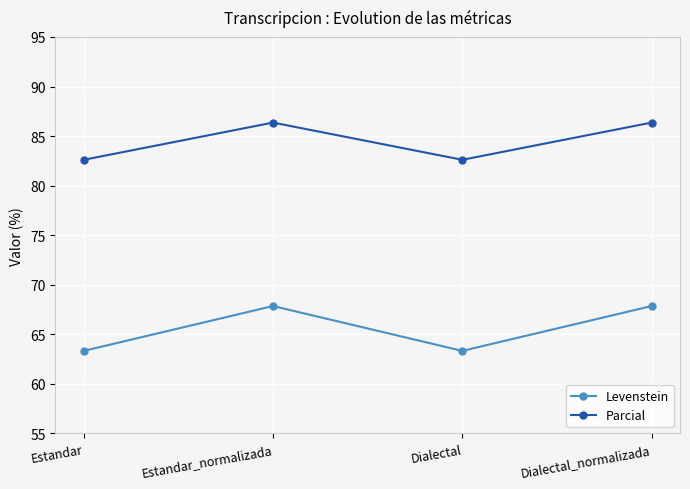

Is it true that Levenstein equals 43.1 at Estandar_normalizada?

False